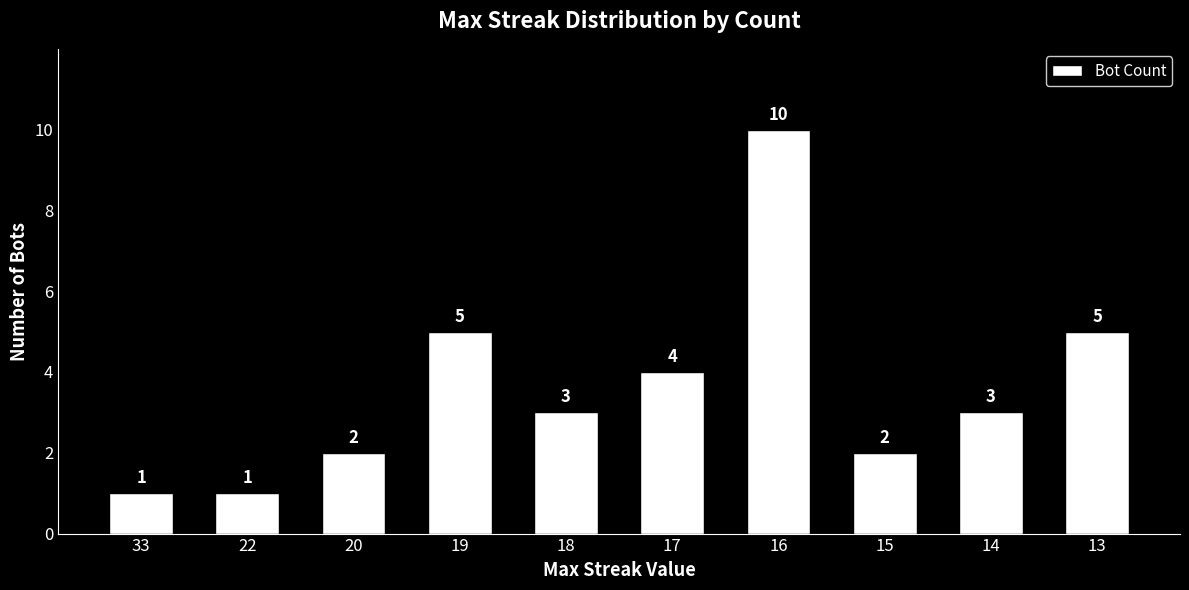

What is the greatest value displayed?

10